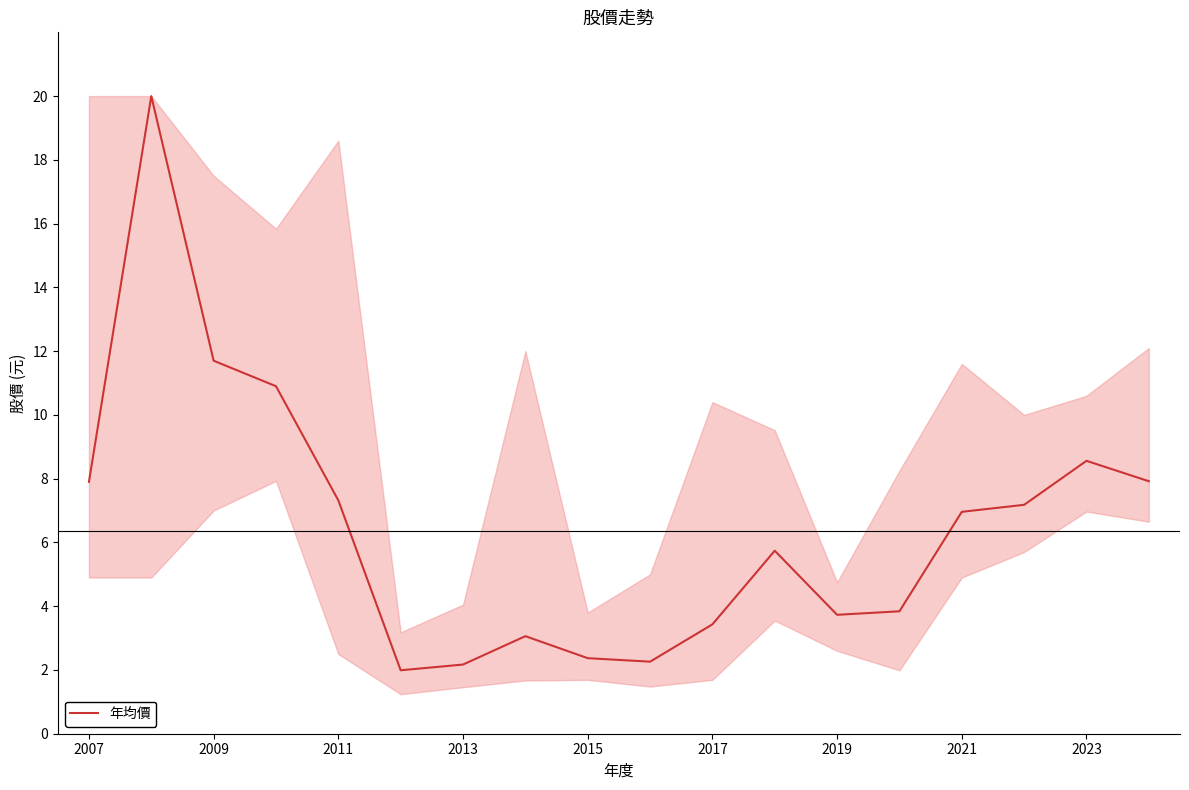

Reading right to left, what are all the values shown in this chart?

7.9	8.6	7.2	7.0	3.8	3.7	5.7	3.4	2.3	2.4	3.1	2.2	2.0	7.3	10.9	11.7	20.0	7.9